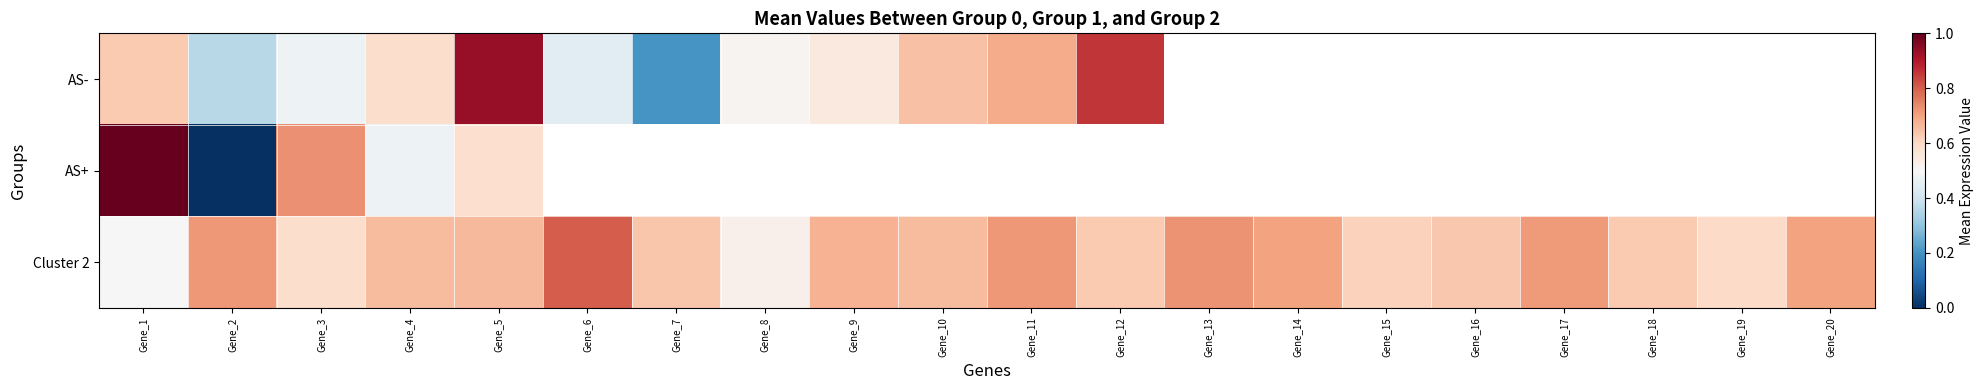

Which category has the highest value in the Cluster 2 series?

Gene_6